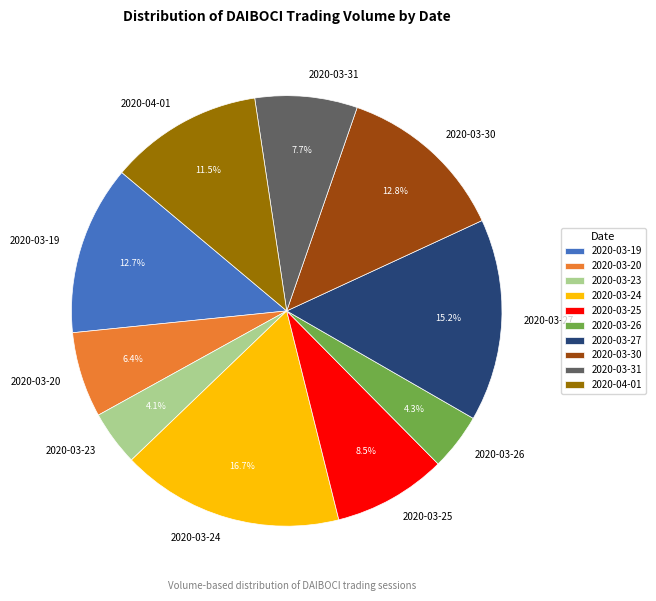

To the nearest percent, what is the difference between the largest and smallest slice percentages?

13%